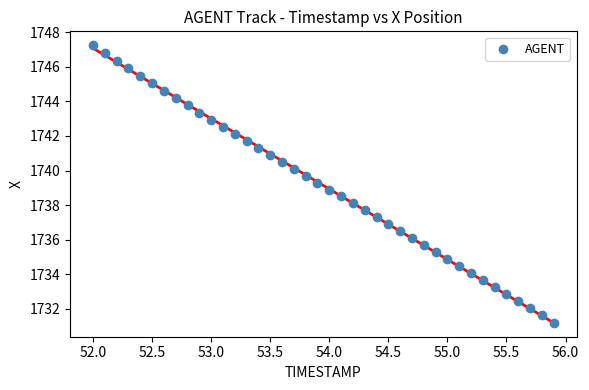

What is the range of X values (max minus min)?

3.9